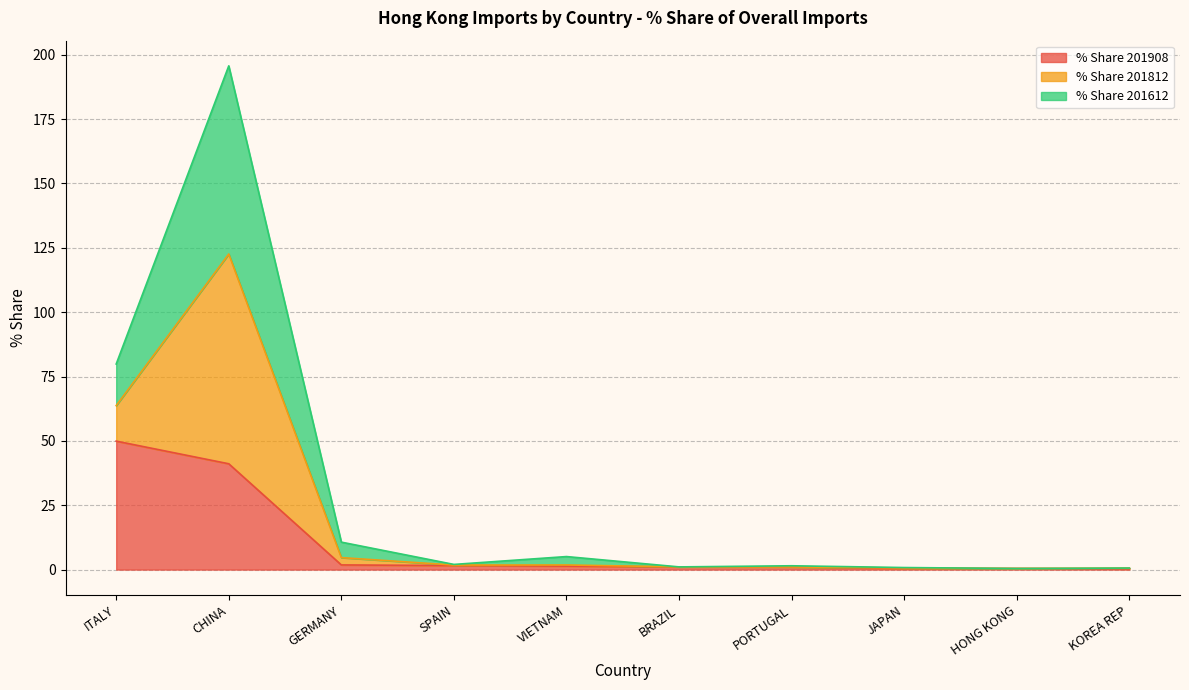

Which series has the largest total across all categories?

% Share 201612